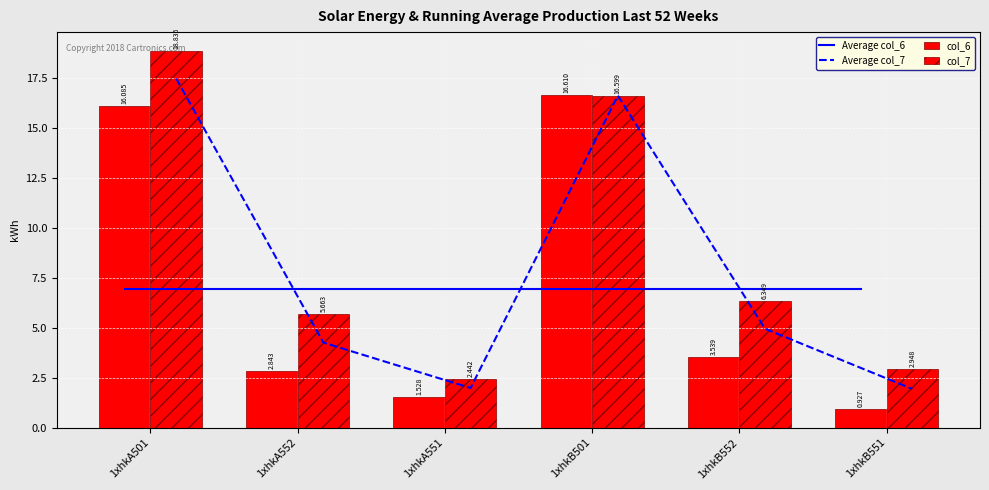

Reading right to left, extract all data points from this chart.

Average col_6: 1xhkB551=6.9	1xhkB552=6.9	1xhkB501=6.9	1xhkA551=6.9	1xhkA552=6.9	1xhkA501=6.9
Average col_7: 1xhkB551=1.9	1xhkB552=4.9	1xhkB501=16.6	1xhkA551=2.0	1xhkA552=4.3	1xhkA501=17.5
col_6: 1xhkB551=0.9	1xhkB552=3.5	1xhkB501=16.6	1xhkA551=1.5	1xhkA552=2.8	1xhkA501=16.1
col_7: 1xhkB551=2.9	1xhkB552=6.3	1xhkB501=16.6	1xhkA551=2.4	1xhkA552=5.7	1xhkA501=18.8